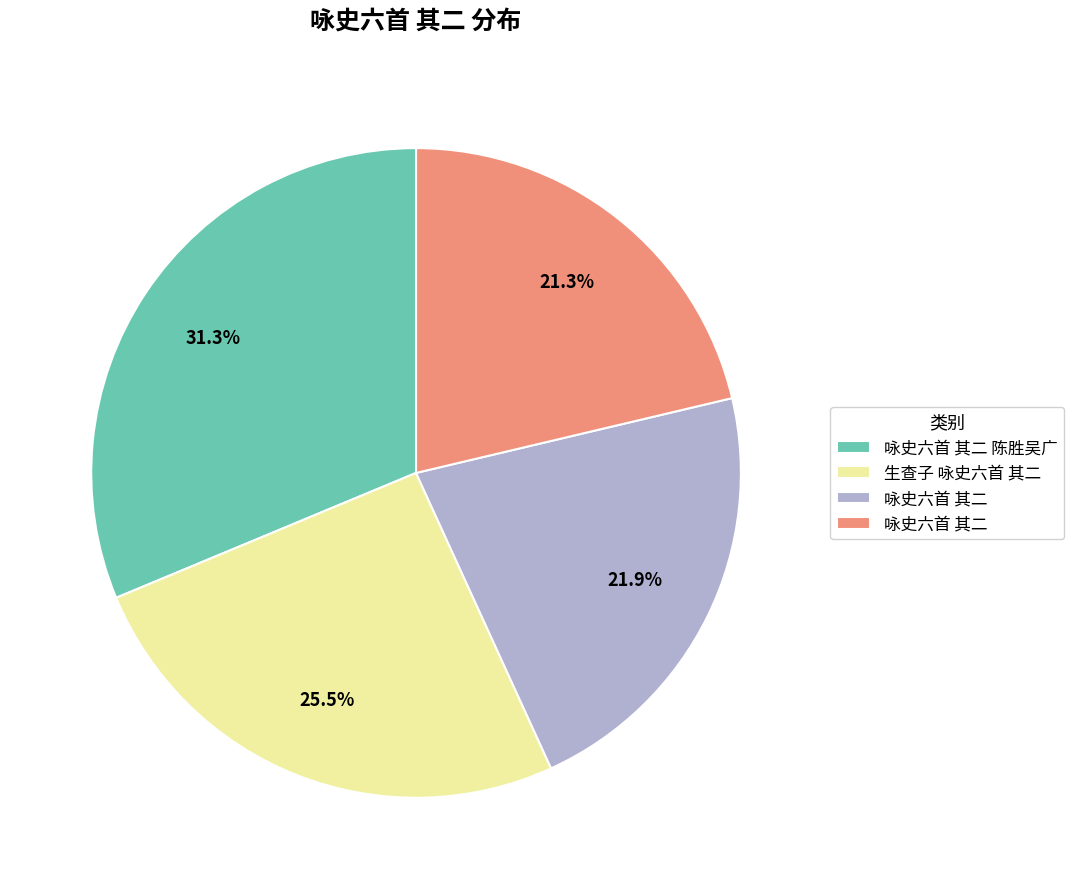

Does any single category account for the majority?

No